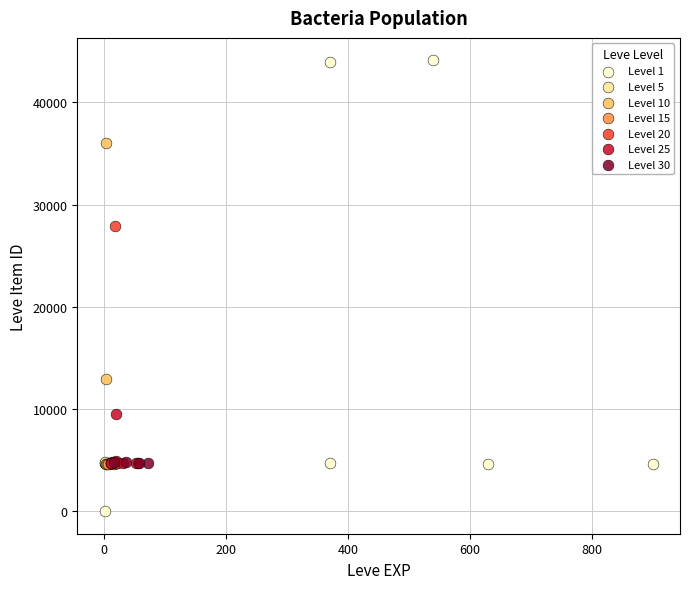

Which series contains the highest Y value?

Level 1